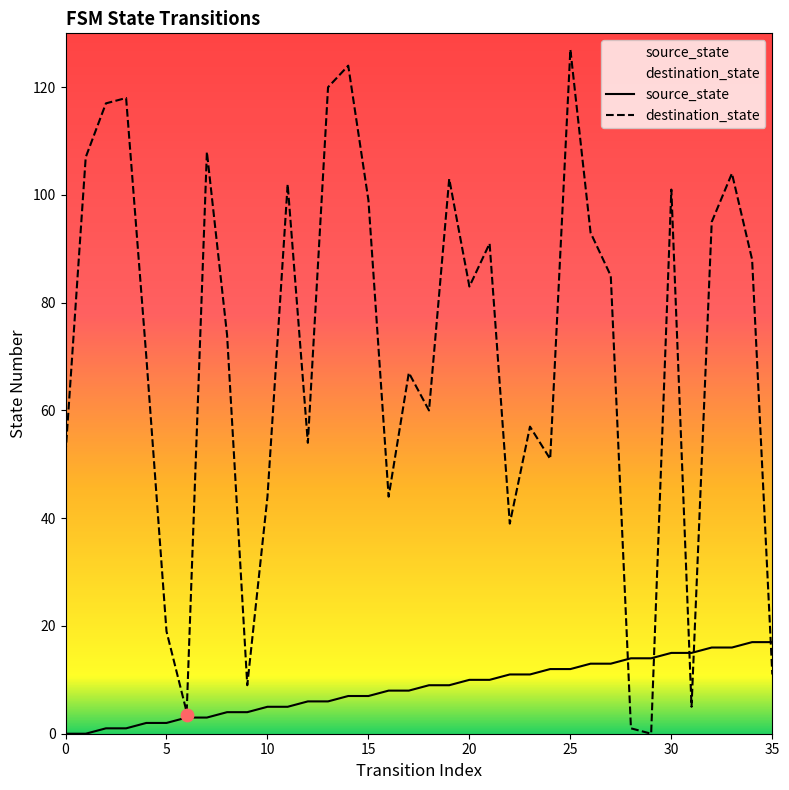

What are all the series names shown in the legend?

source_state, destination_state